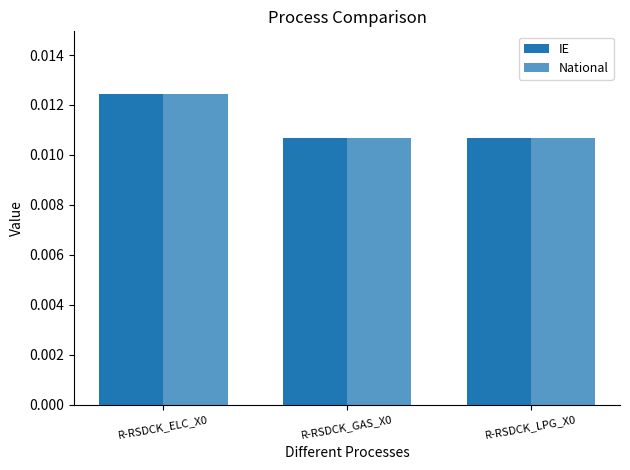

Are the bars horizontal?

No